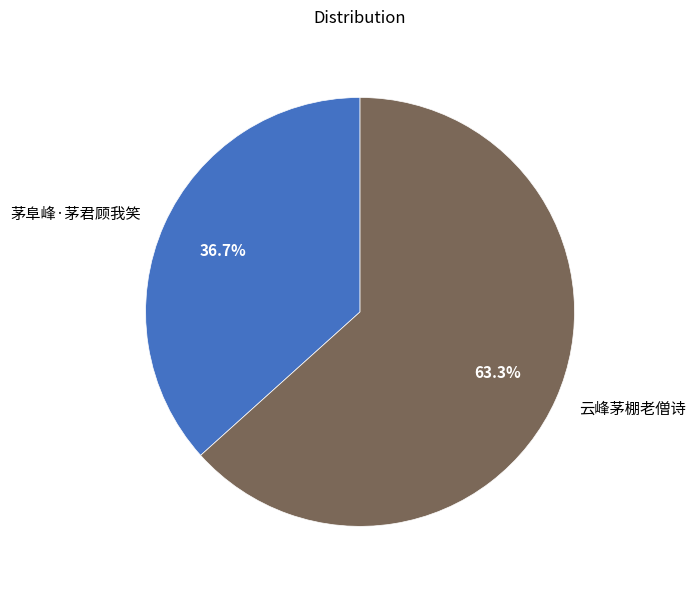

What is the ratio of the value at 茅阜峰·茅君顾我笑 to the value at 云峰茅棚老僧诗?

0.6